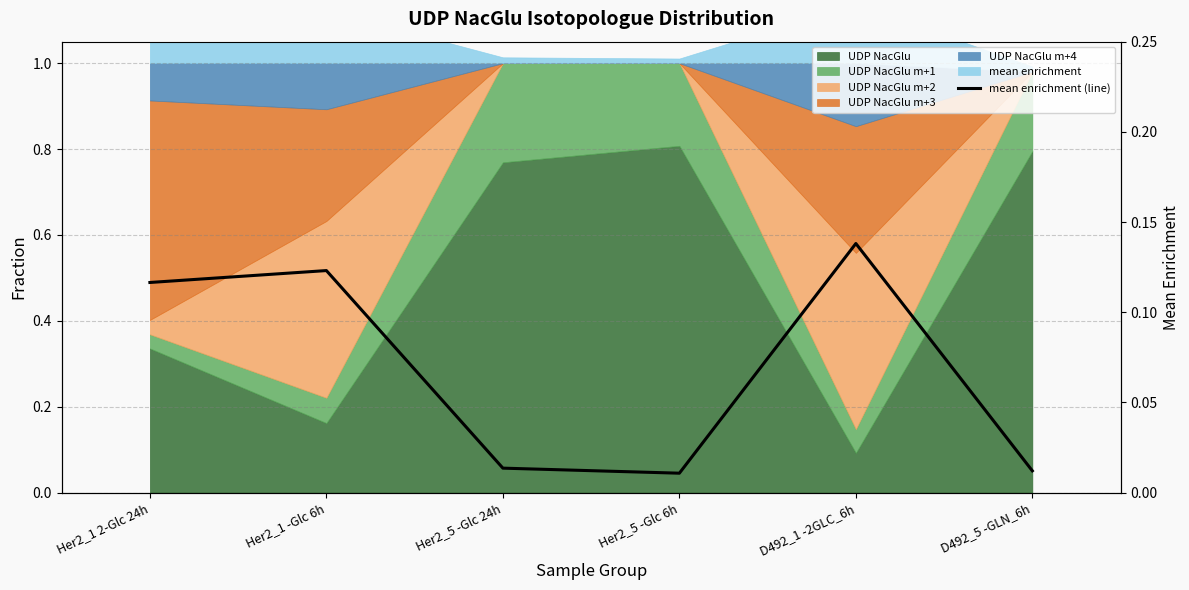

List the labels in order of value, smallest first.

Her2_5 -Glc 6h, D492_5 -GLN_6h, Her2_5 -Glc 24h, Her2_1 2-Glc 24h, Her2_1 -Glc 6h, D492_1 -2GLC_6h